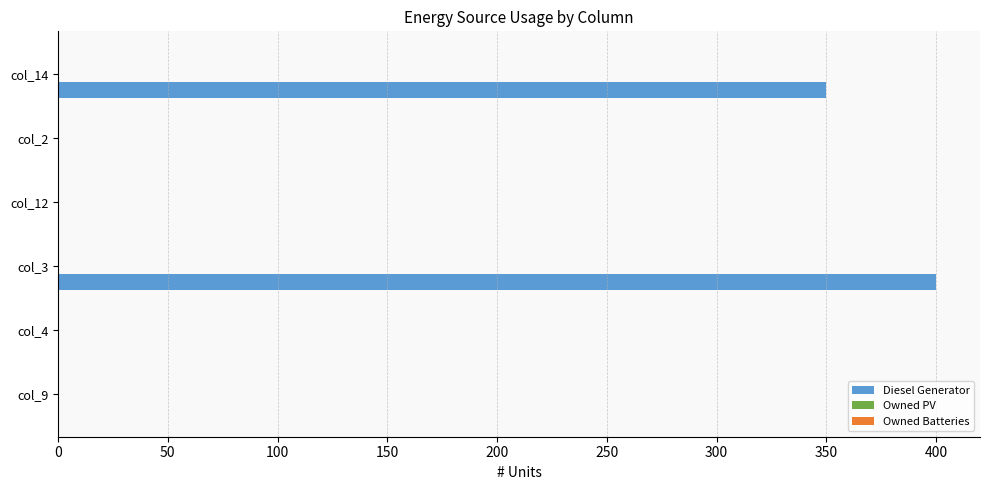

The value at col_9 is 0. True or false?

True